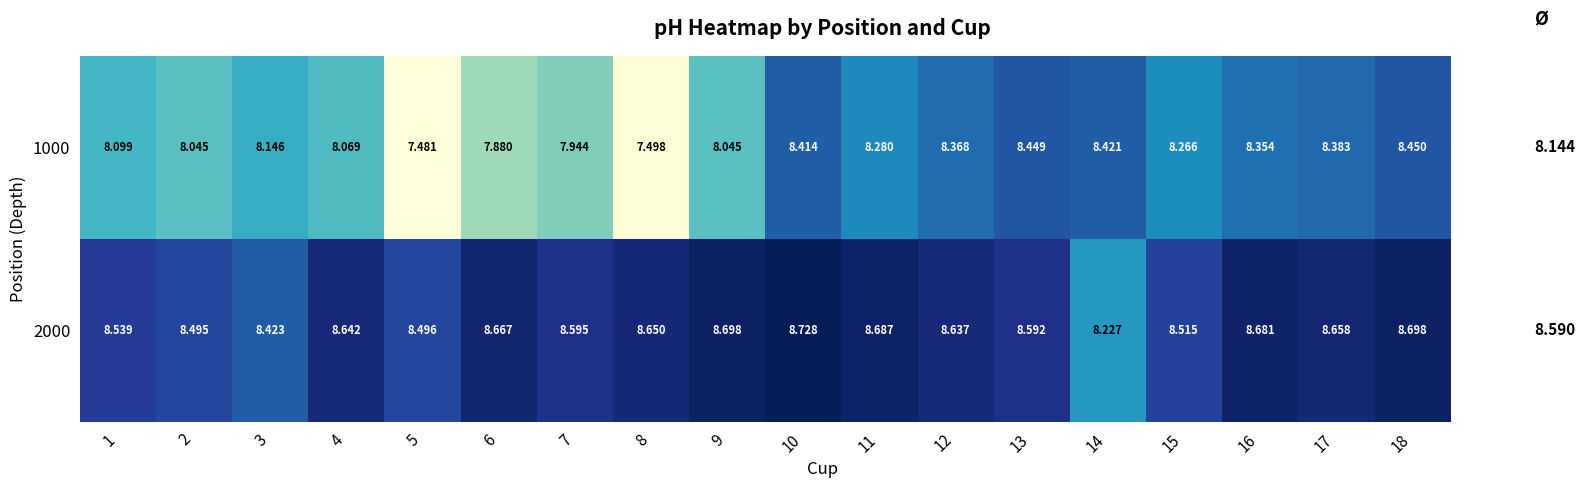

Is the value of 1000 at 5 greater than the value of 2000 at 2?

No